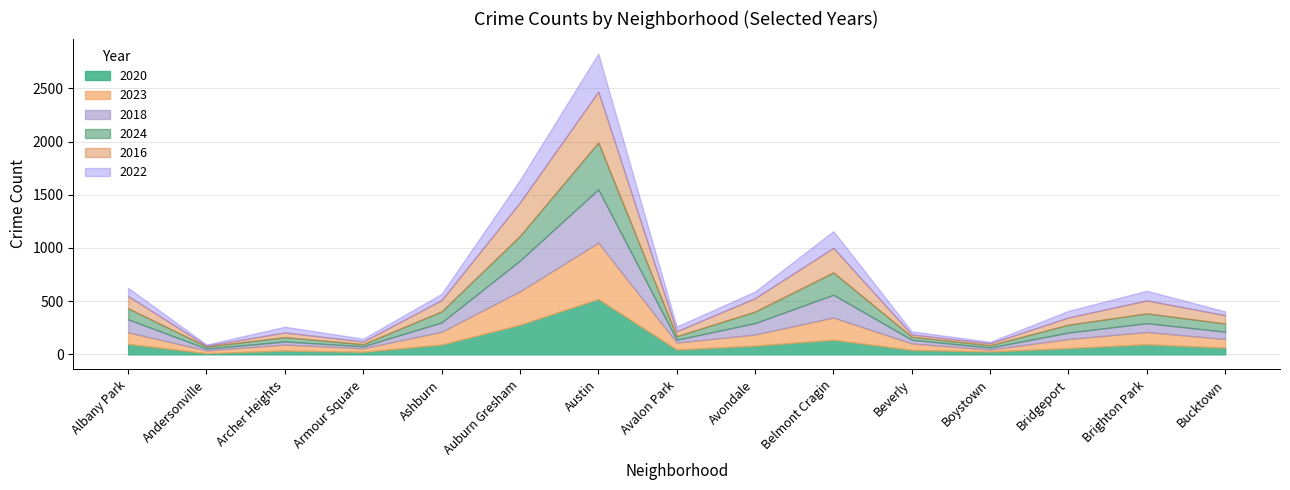

Which series changed the most between Armour Square and Beverly?

2023